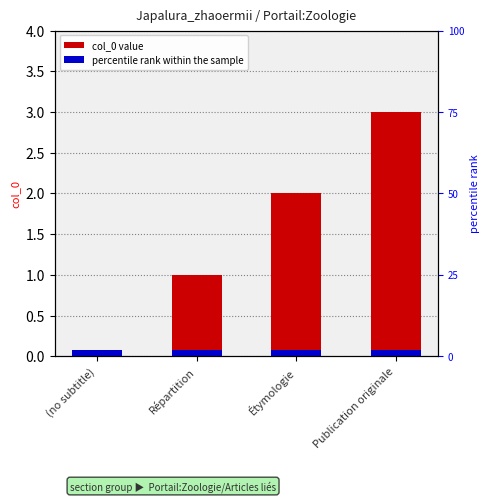

Reading left to right, transcribe all the data shown in this chart.

0	1	2	3